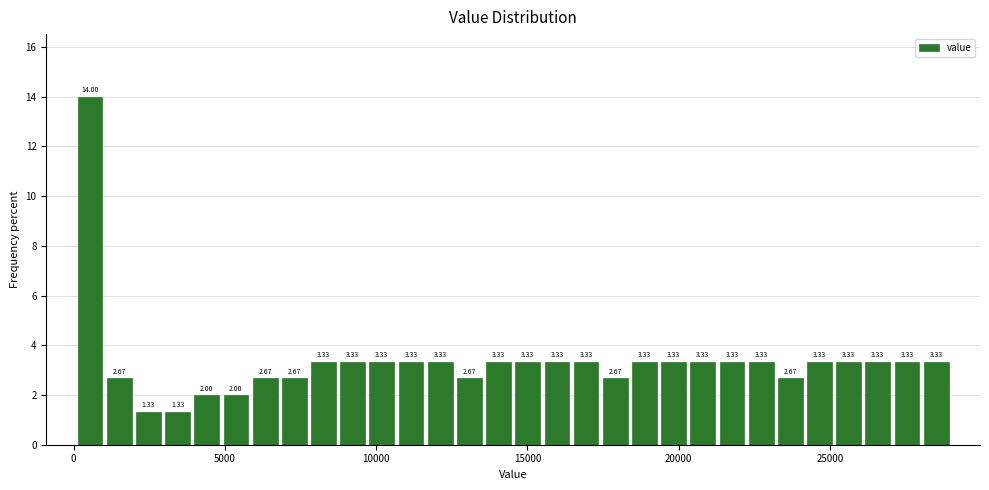

Read against the x-axis, roughly where is the centre of the tallest bar?

500